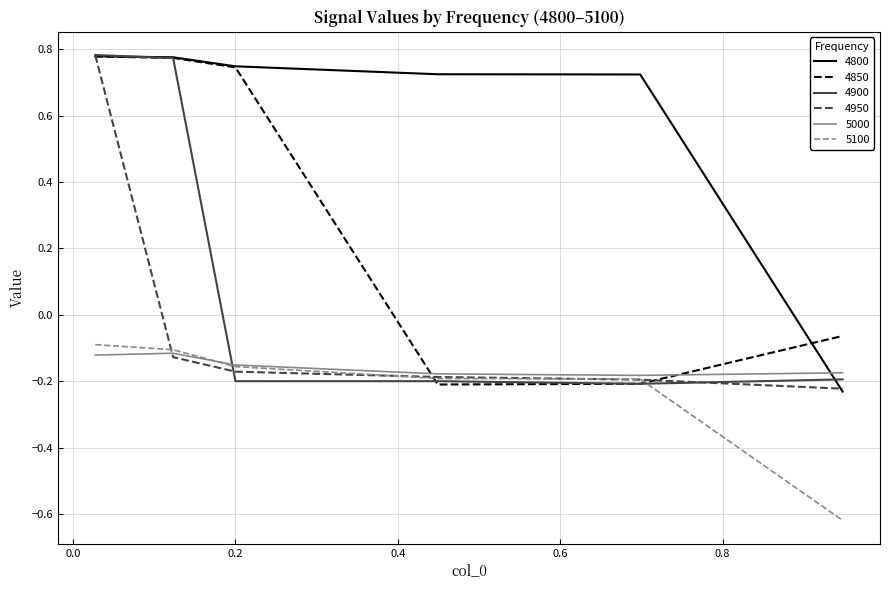

Which series has the largest total across all categories?

4800